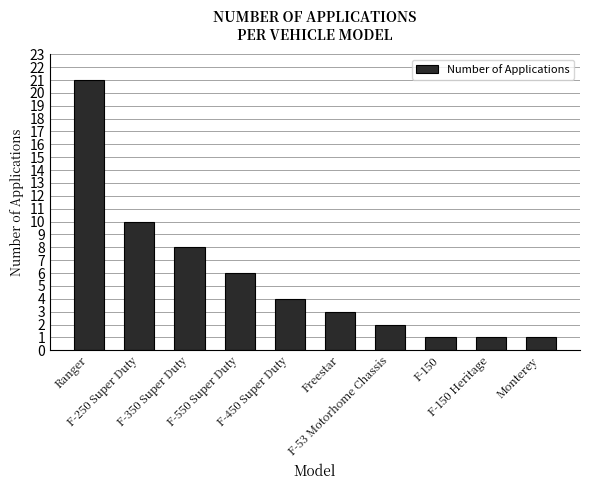

What is the label of the 1st bar from the left?

Ranger